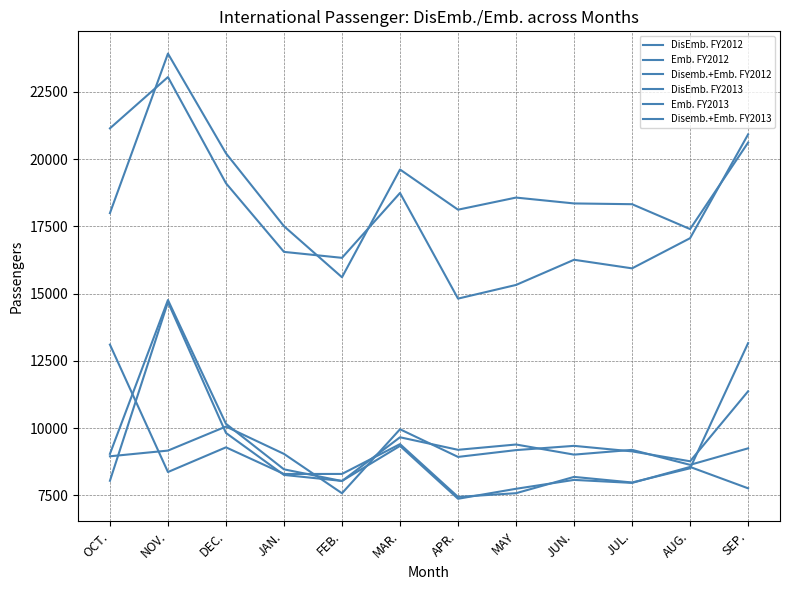

What is the lowest value of the Disemb.+Emb. FY2012 series?

14812